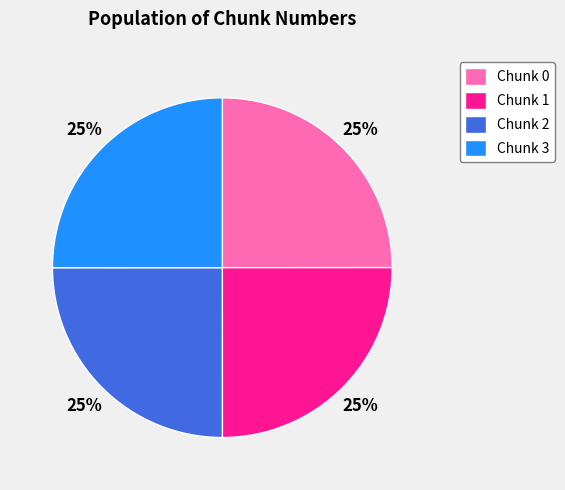

True or false: Chunk 0 accounts for 25% of the total.

True